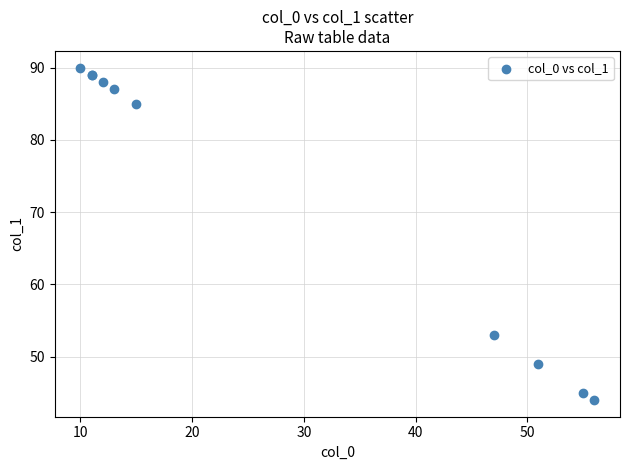

What Y value in the scatter plot is closest to 67?

53